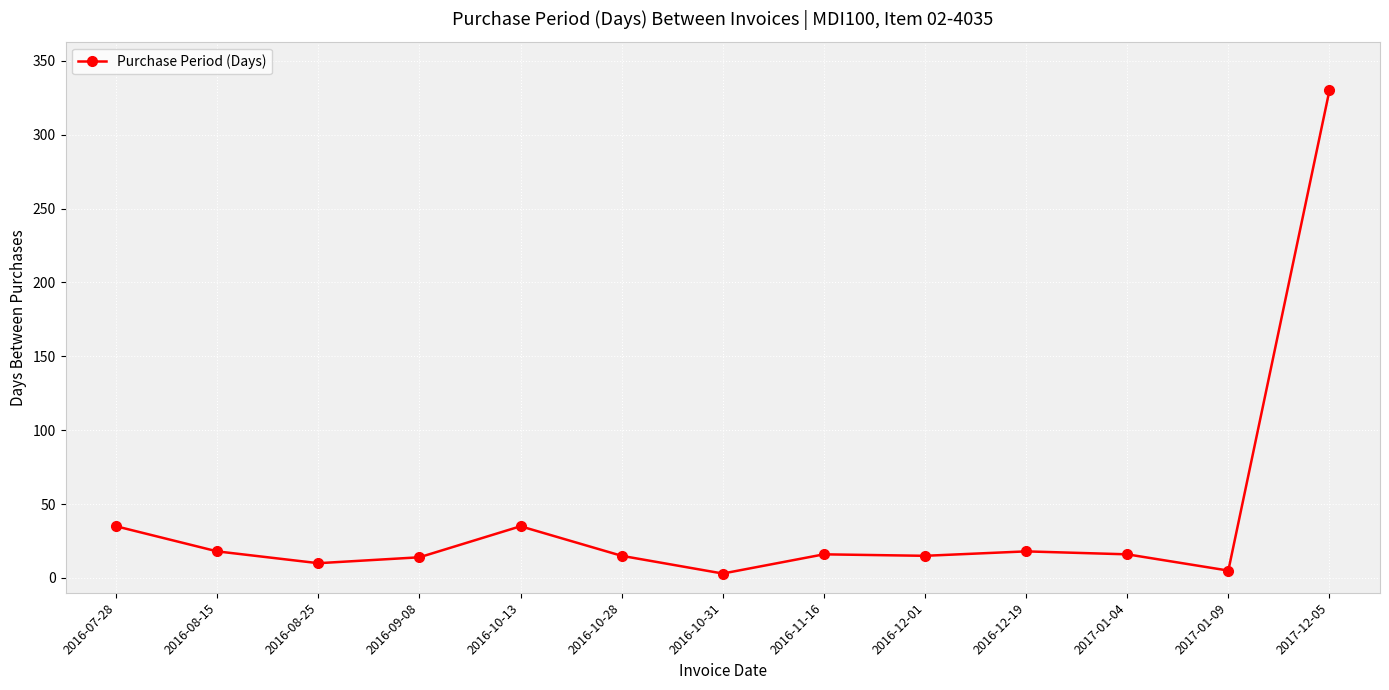

What is the difference between the second highest and second lowest values?

30